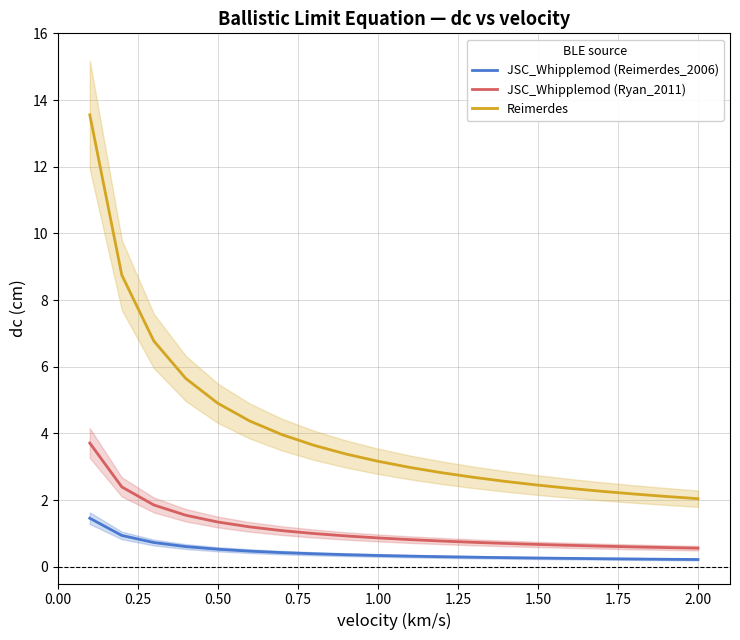

Which series has the largest total across all categories?

Reimerdes